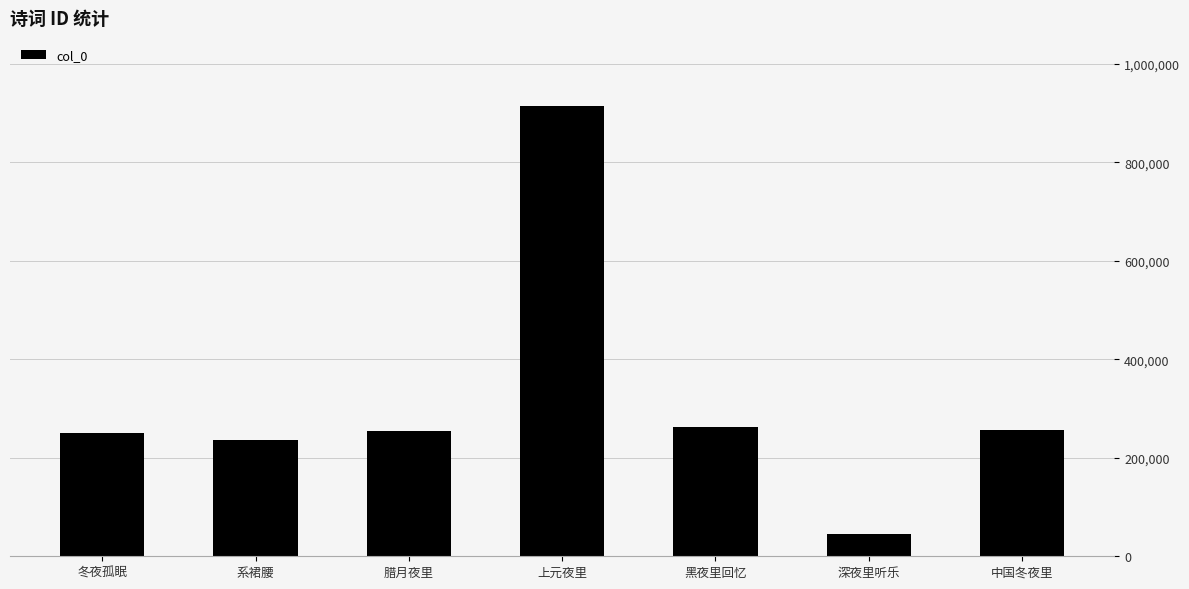

What is the maximum value shown in the chart?

915057